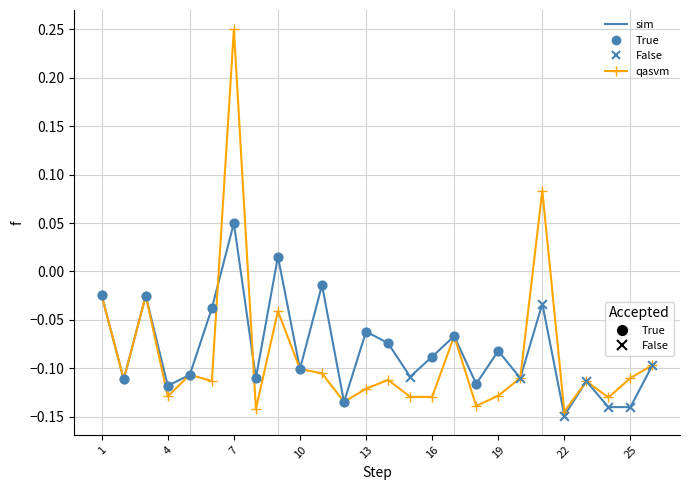

Which series has the widest spread of values?

qasvm